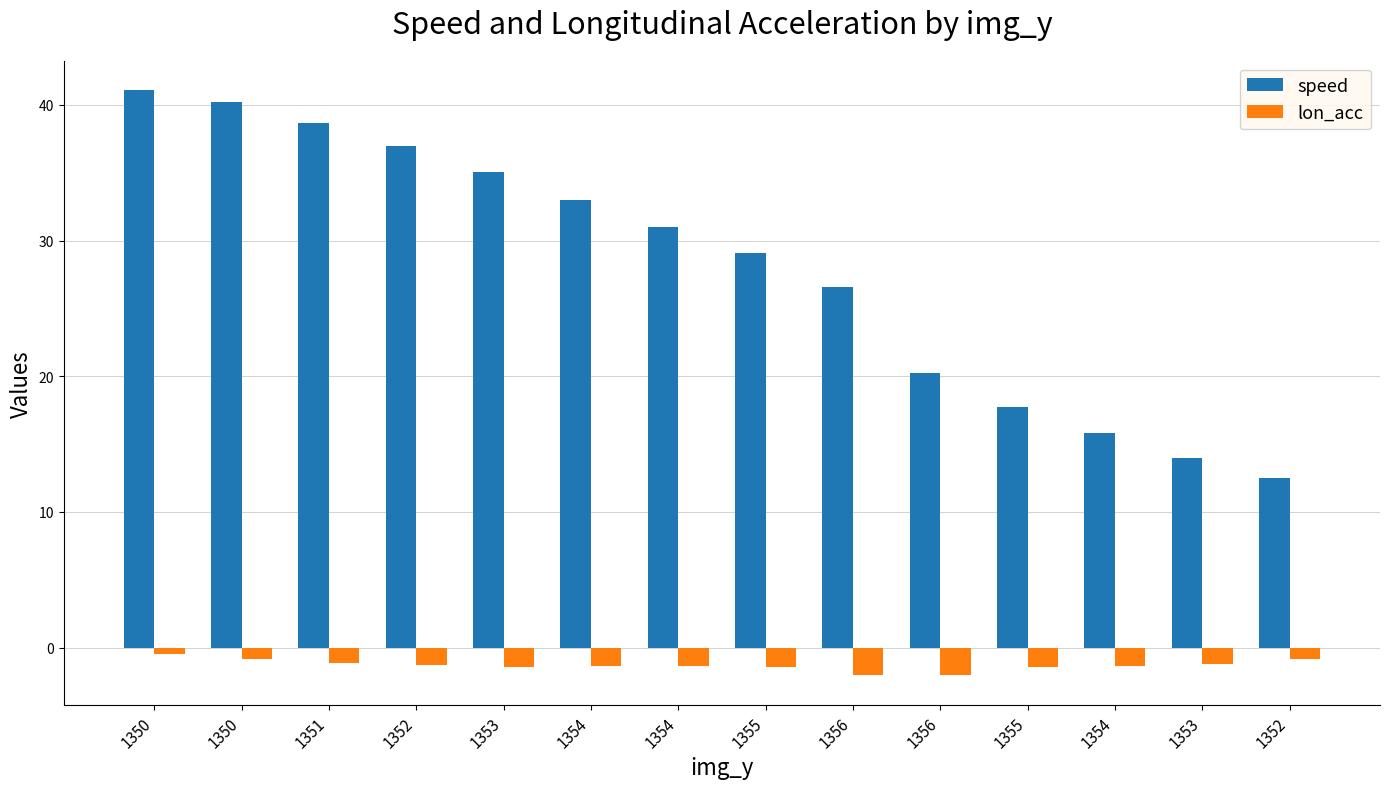

How many bars are there in each group?

2